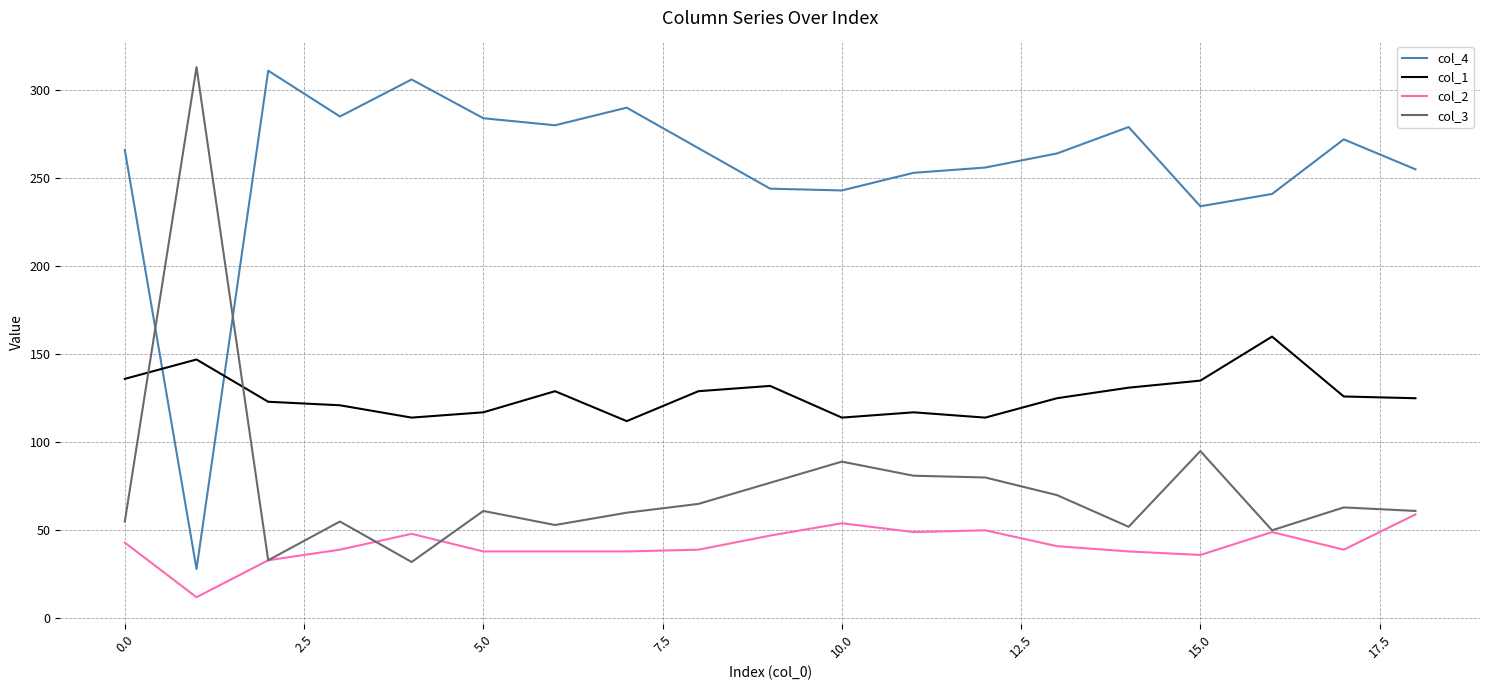

What is the greatest value displayed?

313